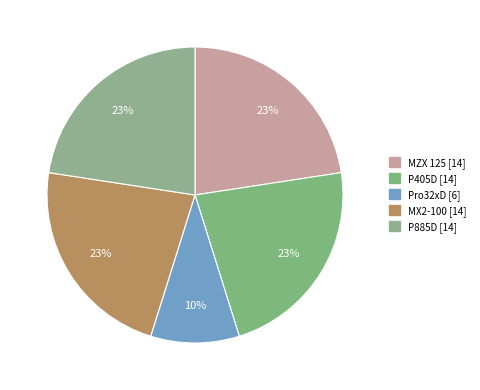

Count the number of slices in the pie.

5